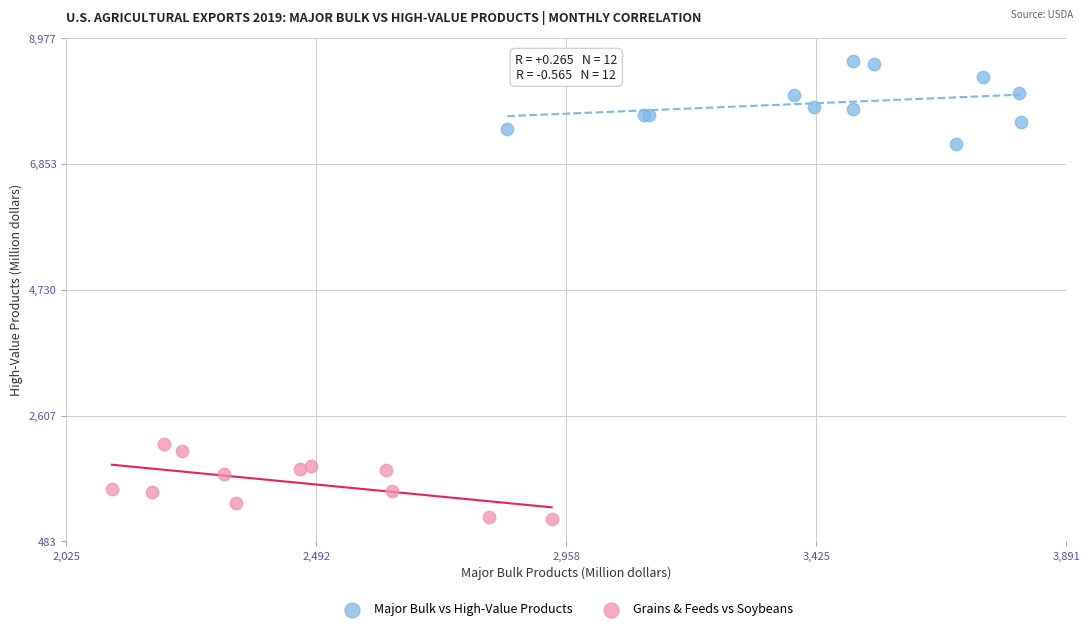

Which series reaches the minimum Y coordinate?

Grains & Feeds vs Soybeans